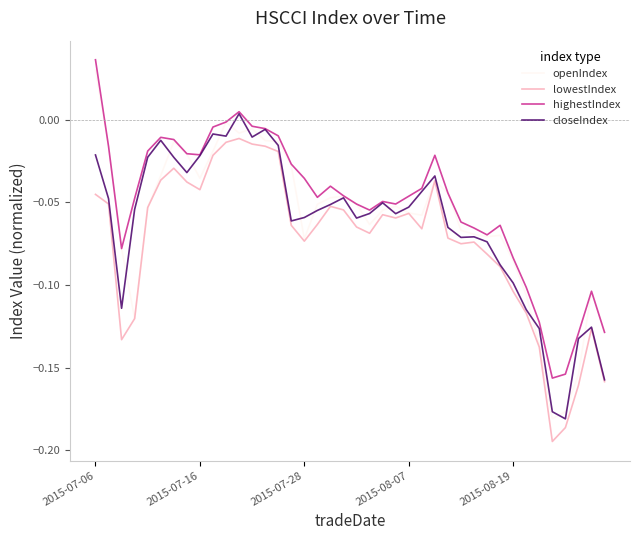

Which series has the largest total across all categories?

highestIndex